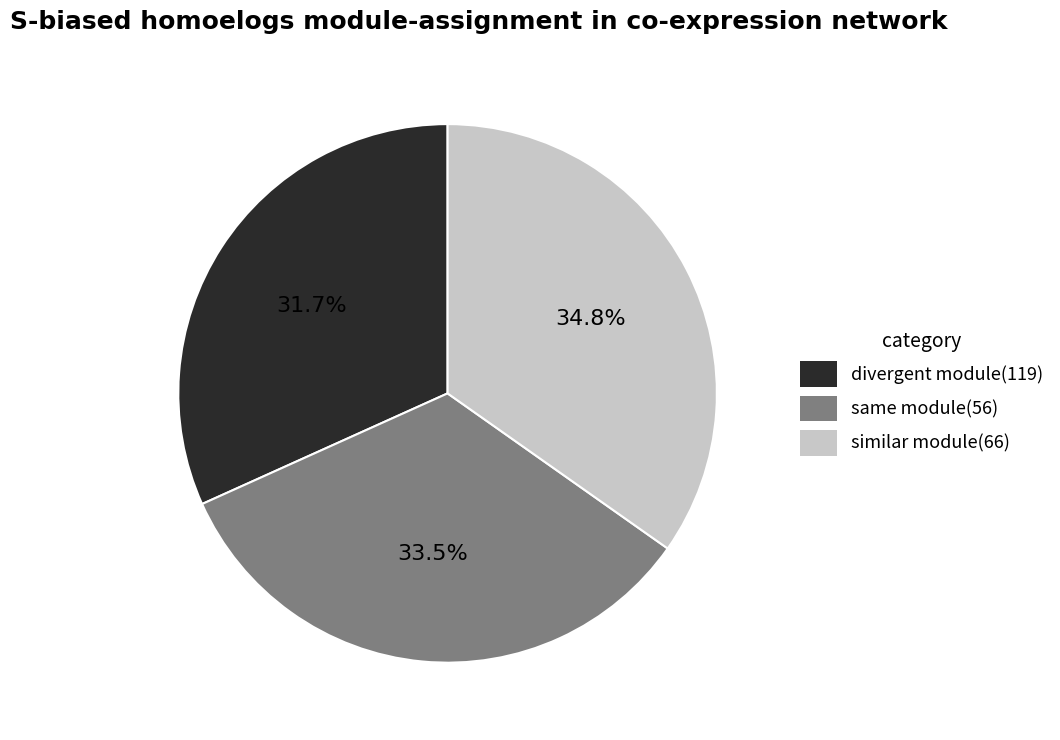

Does any single category account for the majority?

No